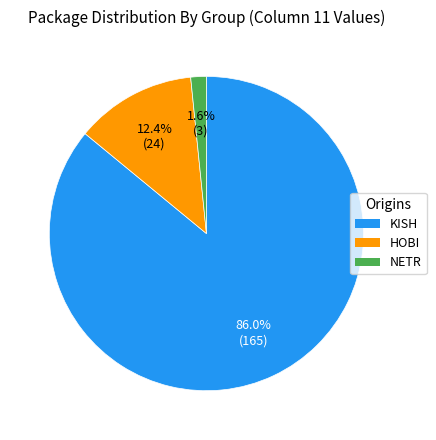

Is there a majority slice in this chart?

Yes